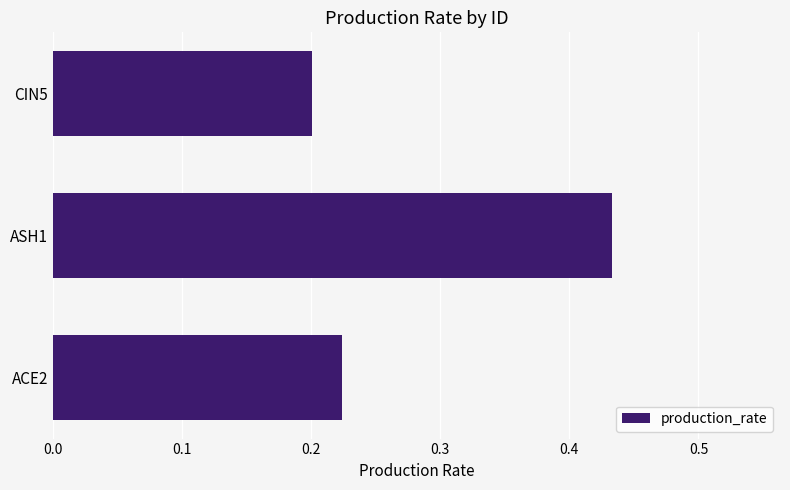

The value at ACE2 is 0.2. True or false?

True